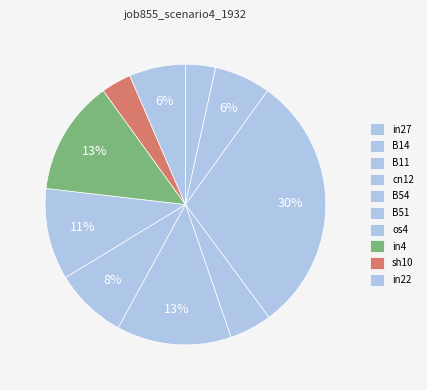

Rank the categories by value from lowest to highest.

in27, sh10, cn12, B14, in22, B51, os4, B54, in4, B11